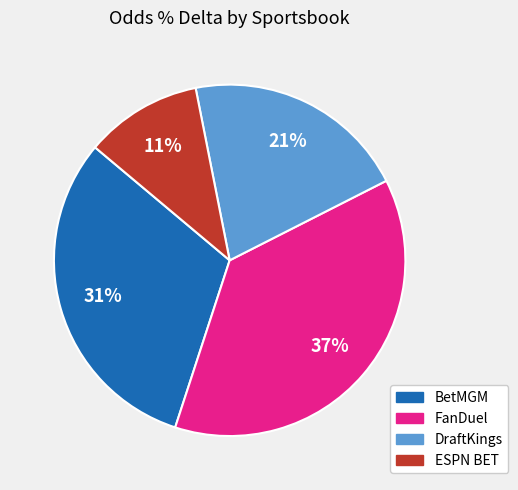

What percentage is the FanDuel slice, to the nearest percent?

37%